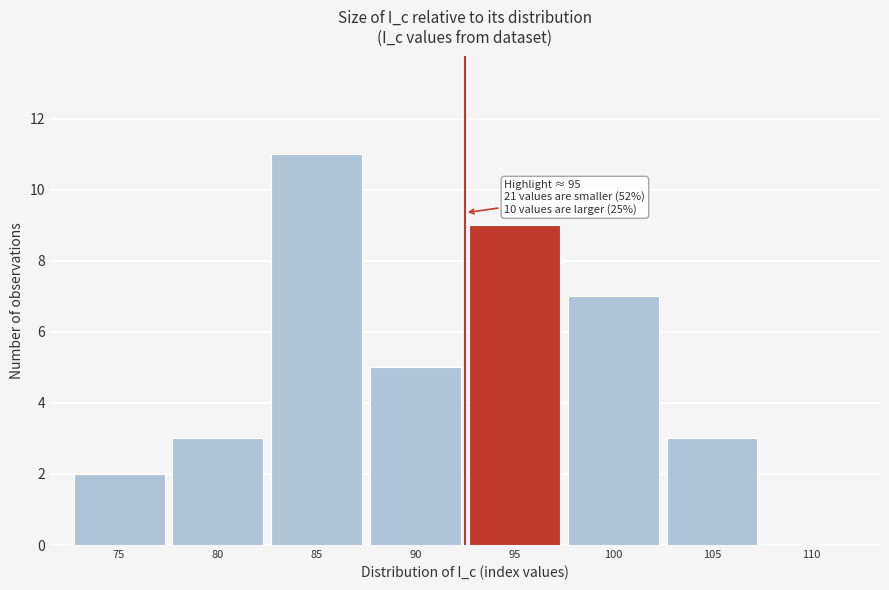

Reading left to right, transcribe all the data shown in this chart.

75=2	80=3	85=11	90=5	95=9	100=7	105=3	110=0